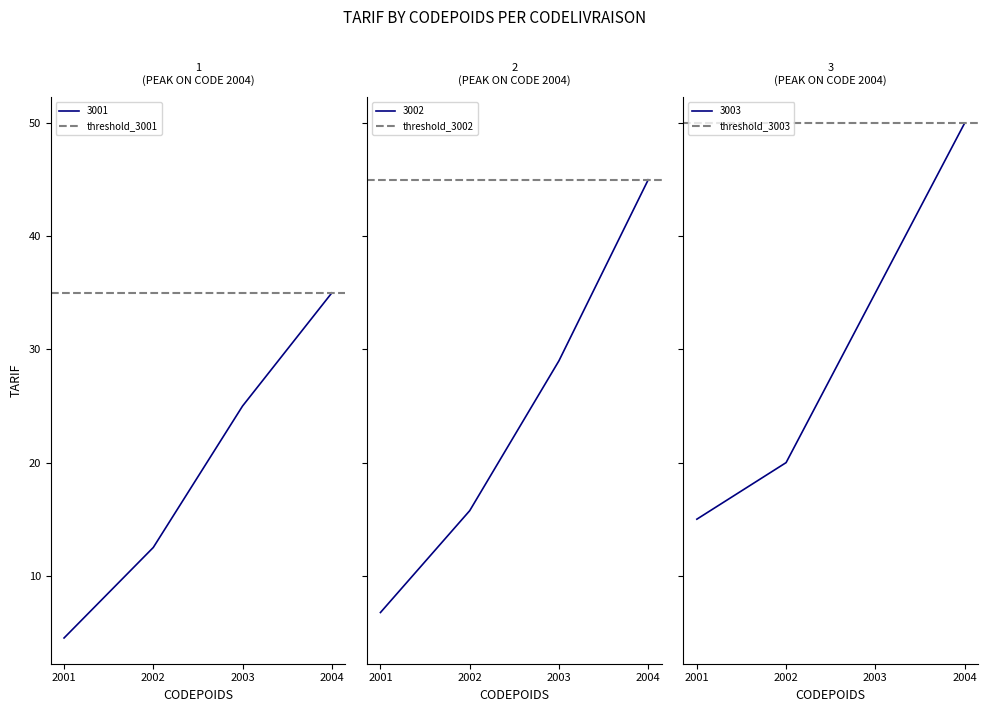

Which series has the largest total across all categories?

threshold_3003